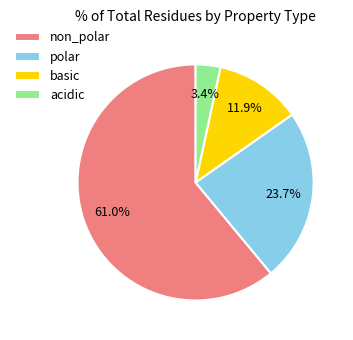

What percentage is NOT represented by polar?

76.3%